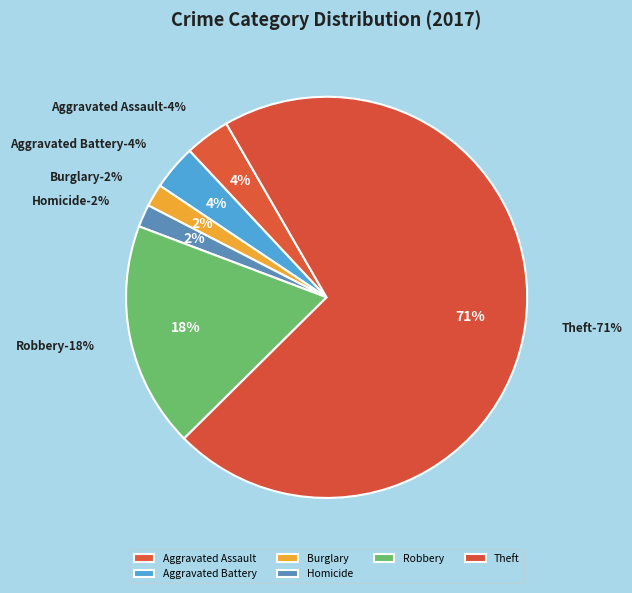

To the nearest percent, what portion does Robbery represent?

18%